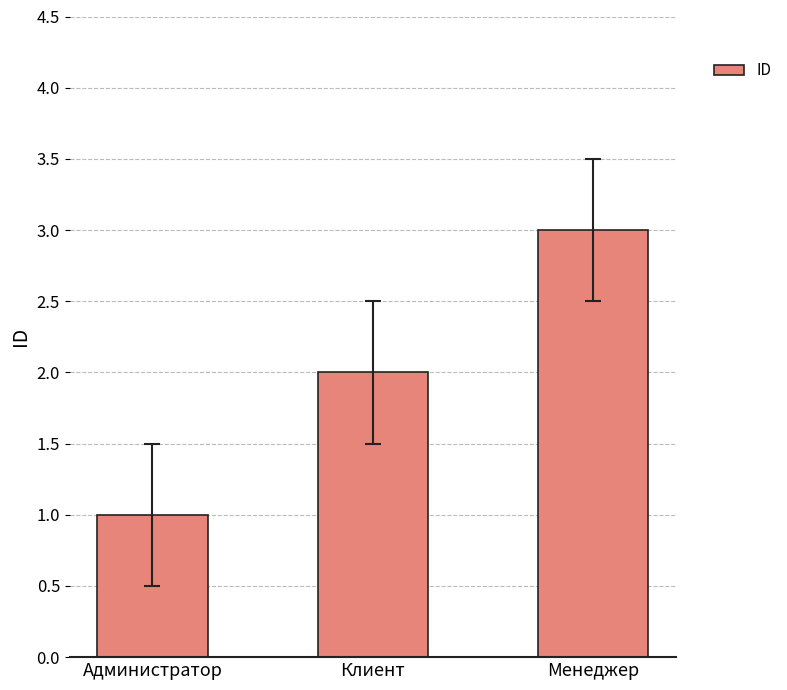

List the labels in order of value, smallest first.

Администратор, Клиент, Менеджер